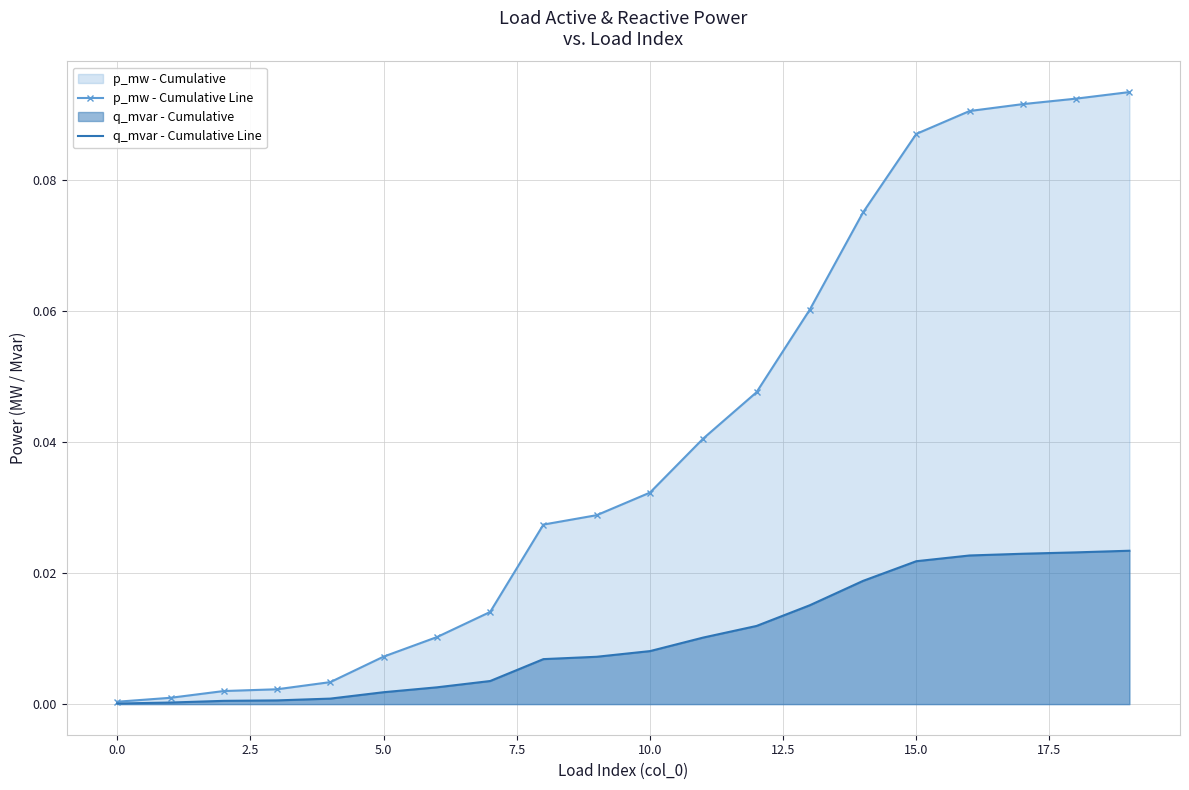

At which label does p_mw - Cumulative Line reach its peak?

19